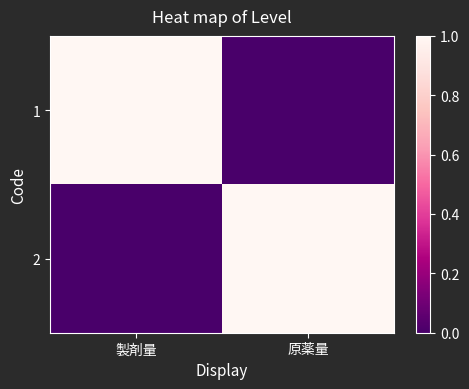

Rank the series by their maximum value, from highest to lowest.

1, 2